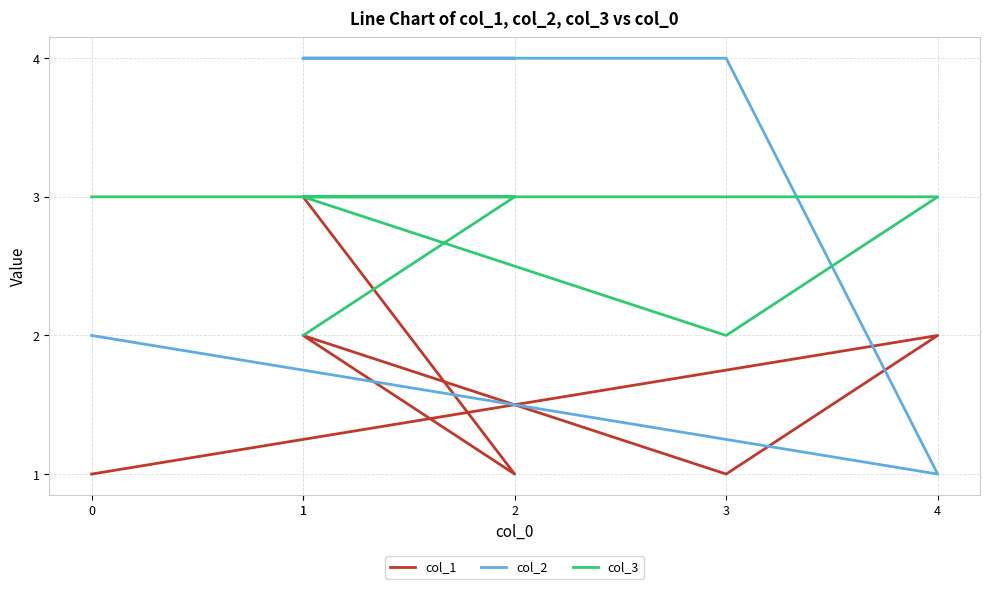

List the labels in order of col_3 value, smallest first.

3, 1, 0, 4, 1, 2